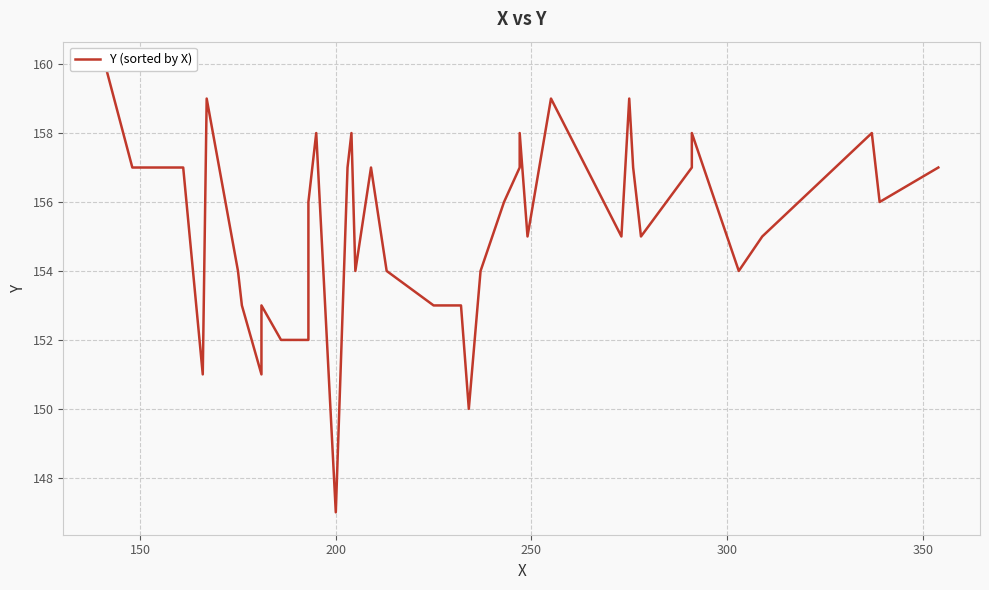

What is the greatest value displayed?

160